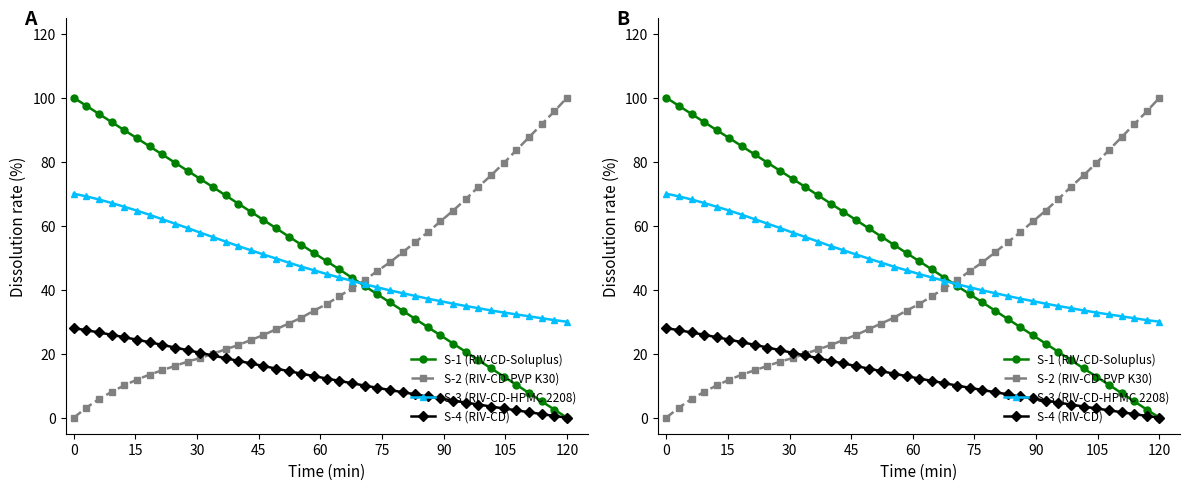

How many distinct data groups are displayed?

4